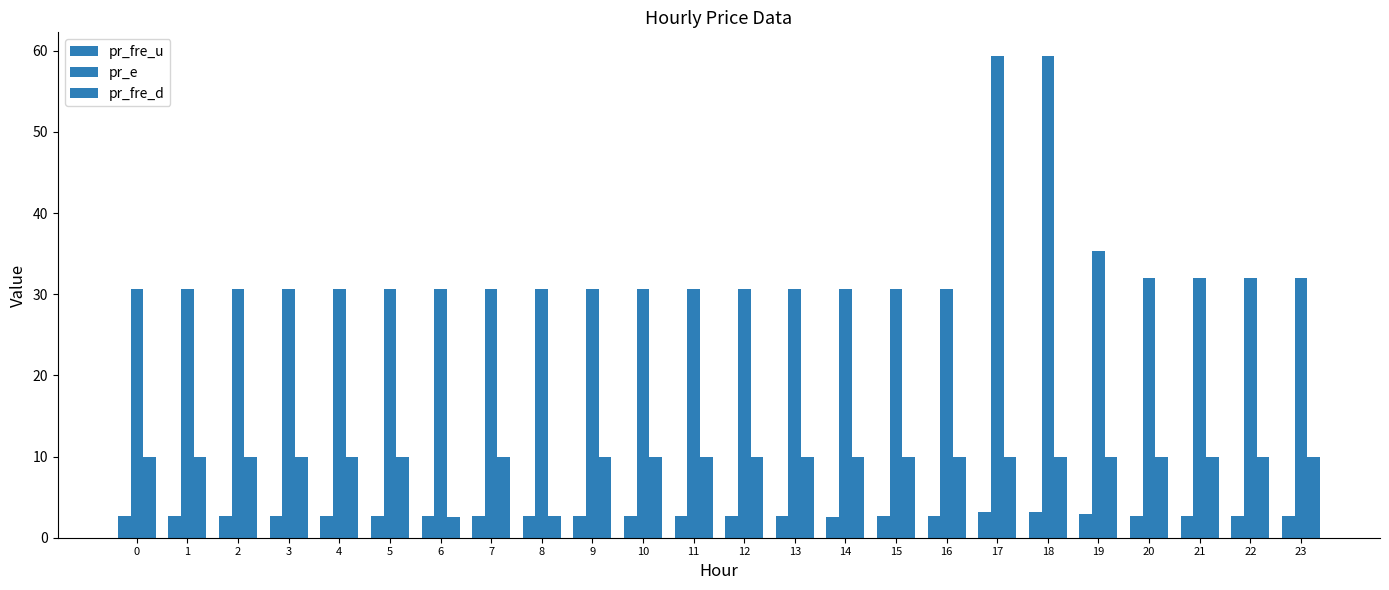

How many data points does each series have?

24